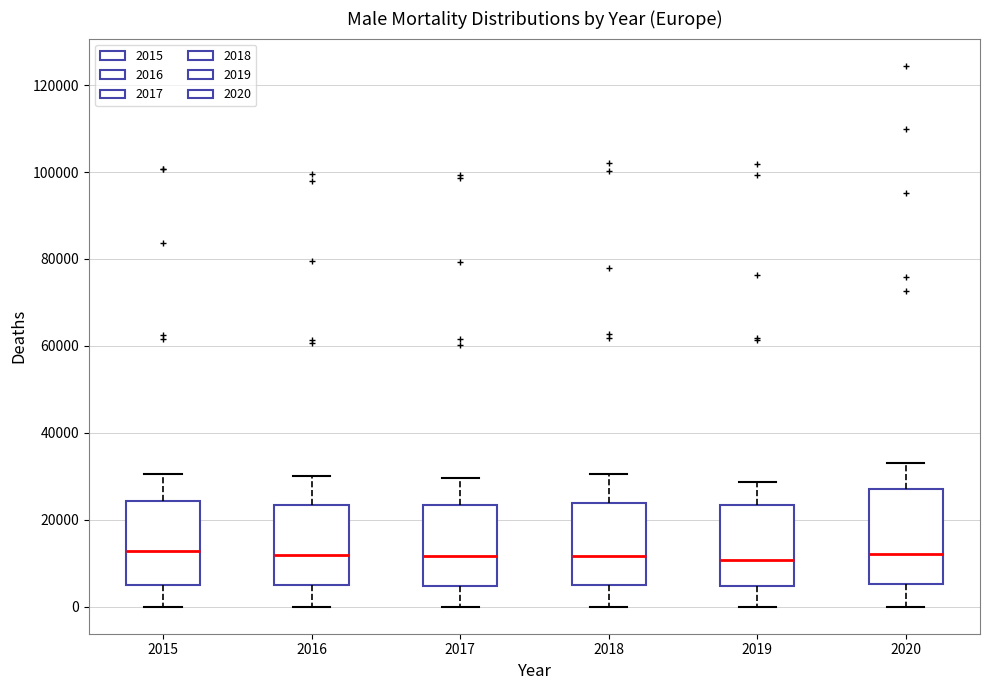

Reading left to right, read every box against the y-axis: the position of its median line, the range the box covers, and the ends of its whiskers. The values are not printed on the chart, so give them approximately, as read against the axis.

2015: median 12000, box 6000 to 24000, whiskers 0 to 30000
2016: median 12000, box 4000 to 24000, whiskers 0 to 30000
2017: median 12000, box 4000 to 24000, whiskers 0 to 30000
2018: median 12000, box 4000 to 24000, whiskers 0 to 30000
2019: median 10000, box 4000 to 24000, whiskers 0 to 28000
2020: median 12000, box 6000 to 28000, whiskers 0 to 34000